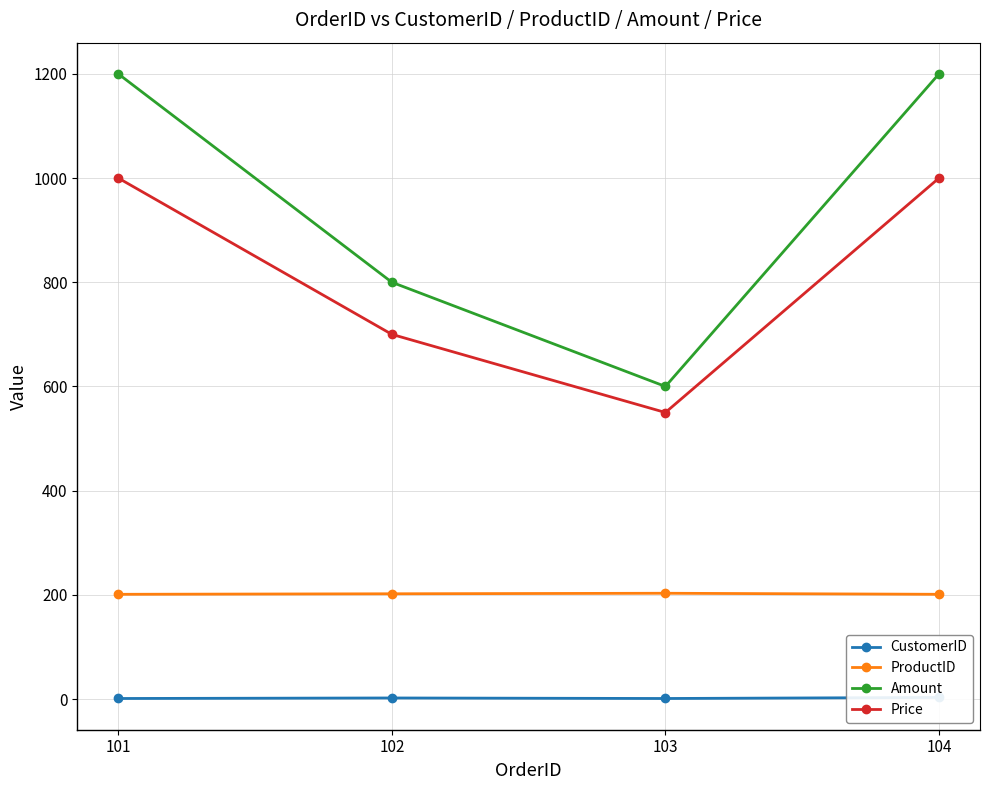

What is the value of the CustomerID point at the 4th from the left?

3